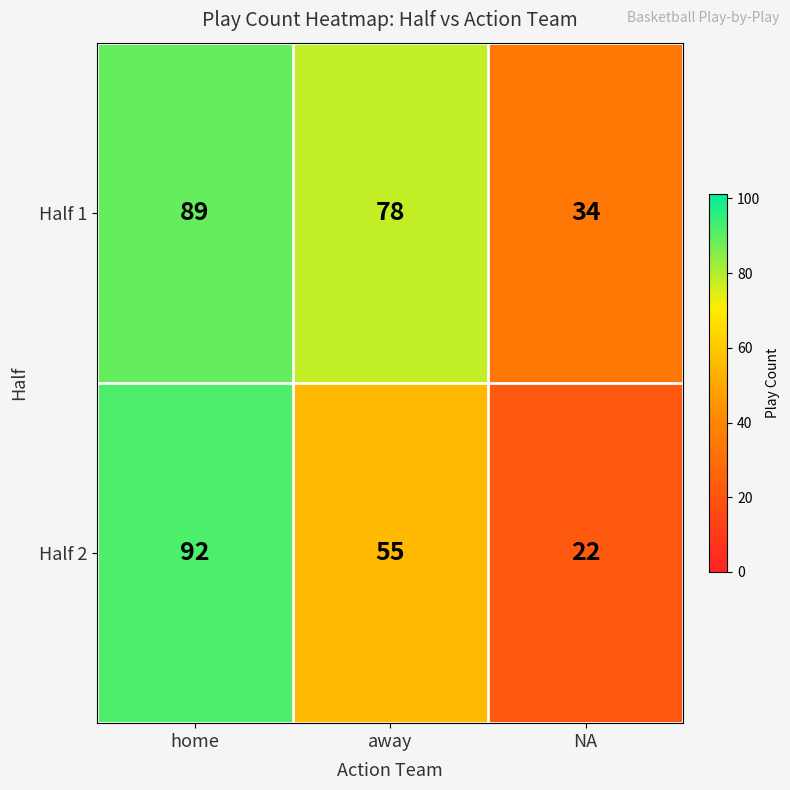

The Half 2 series shows 92 at home. True or false?

True